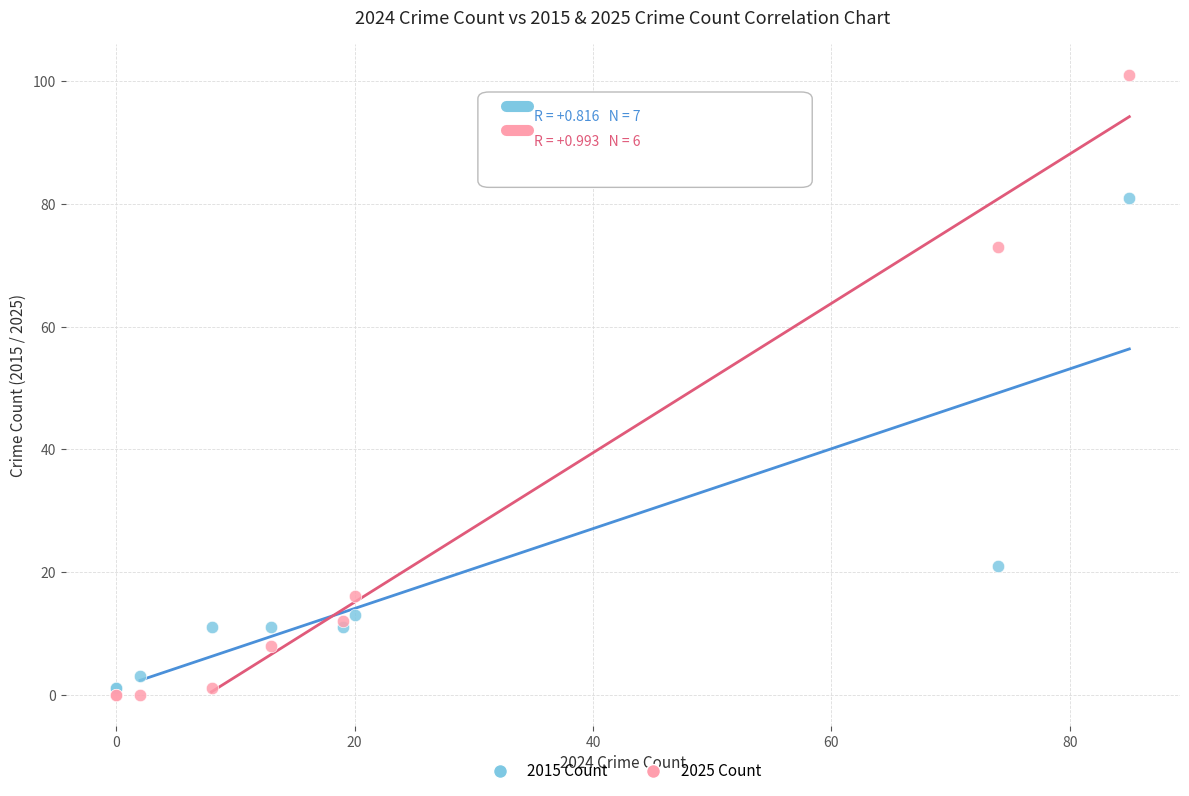

Which series contains the lowest Y value?

2025 Count